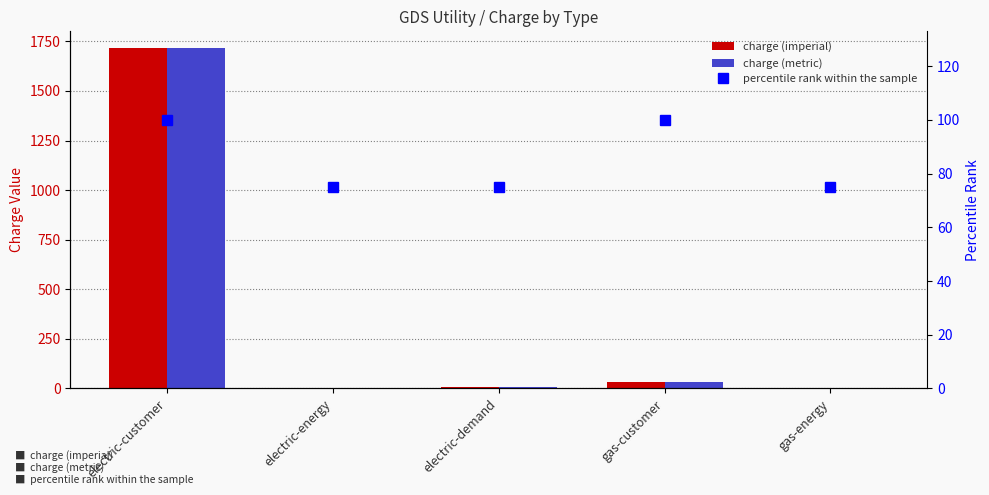

Which series has the largest total across all categories?

charge (imperial)